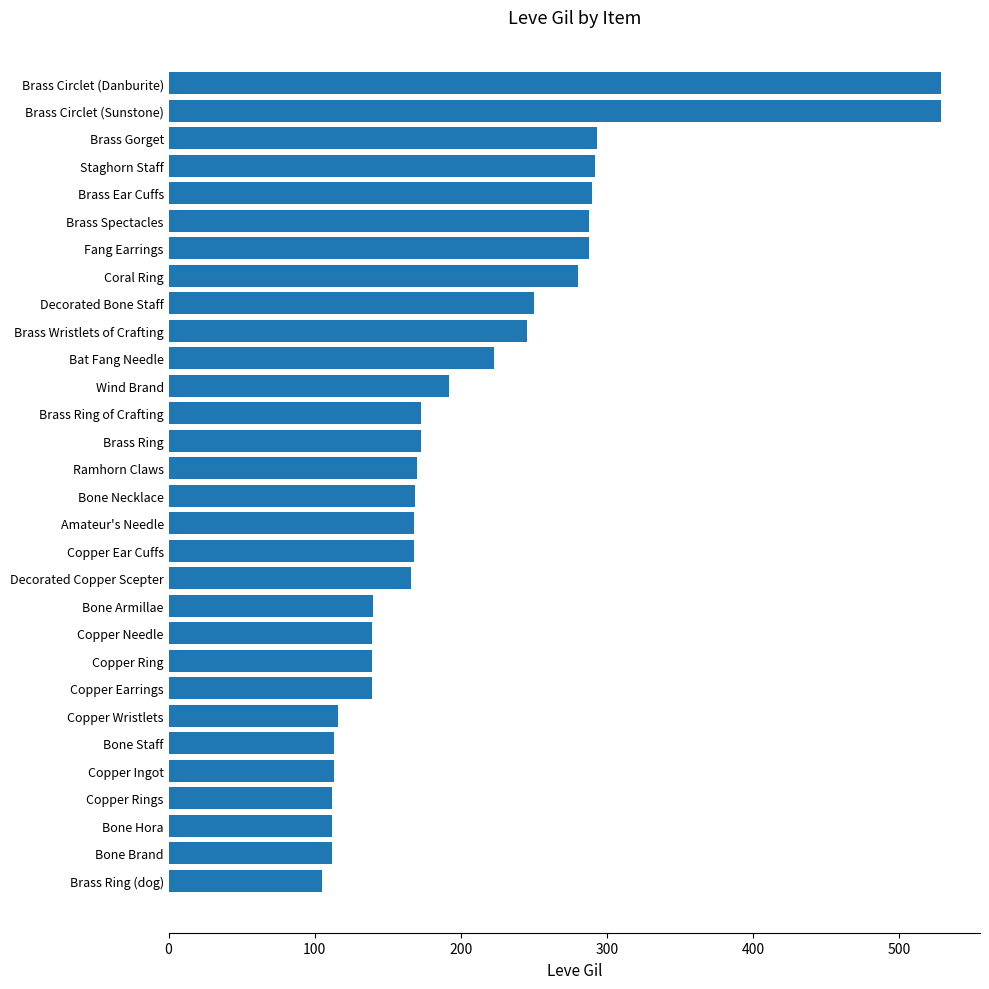

Approximately how many times larger is the value at Brass Circlet (Sunstone) compared to Brass Spectacles?

1.8